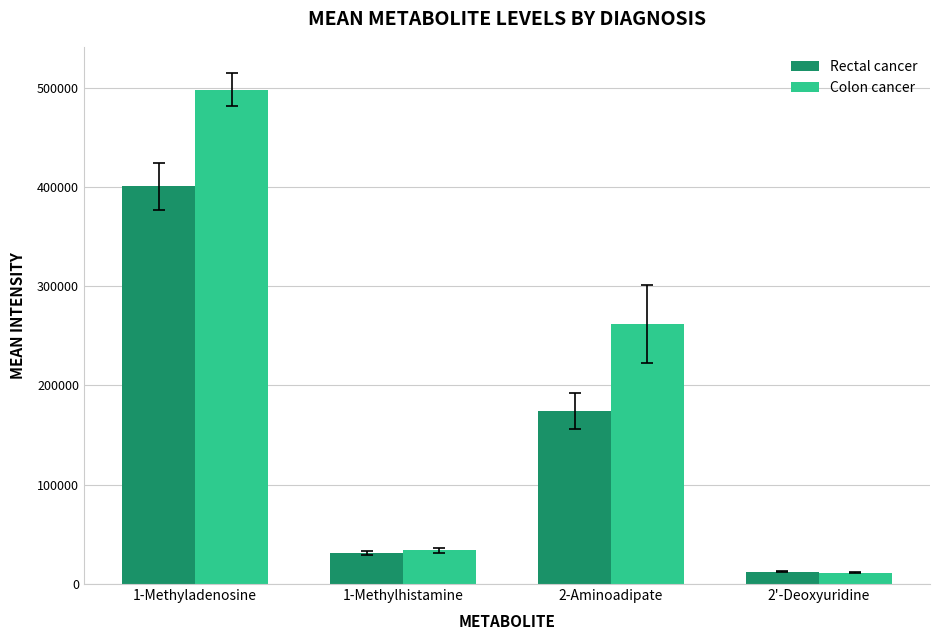

What is the label of the 4th bar from the left?

2'-Deoxyuridine